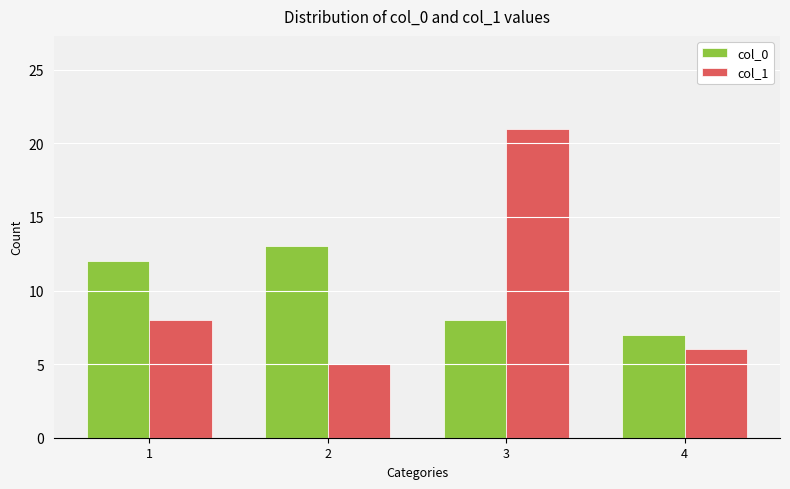

Are the bars horizontal?

No